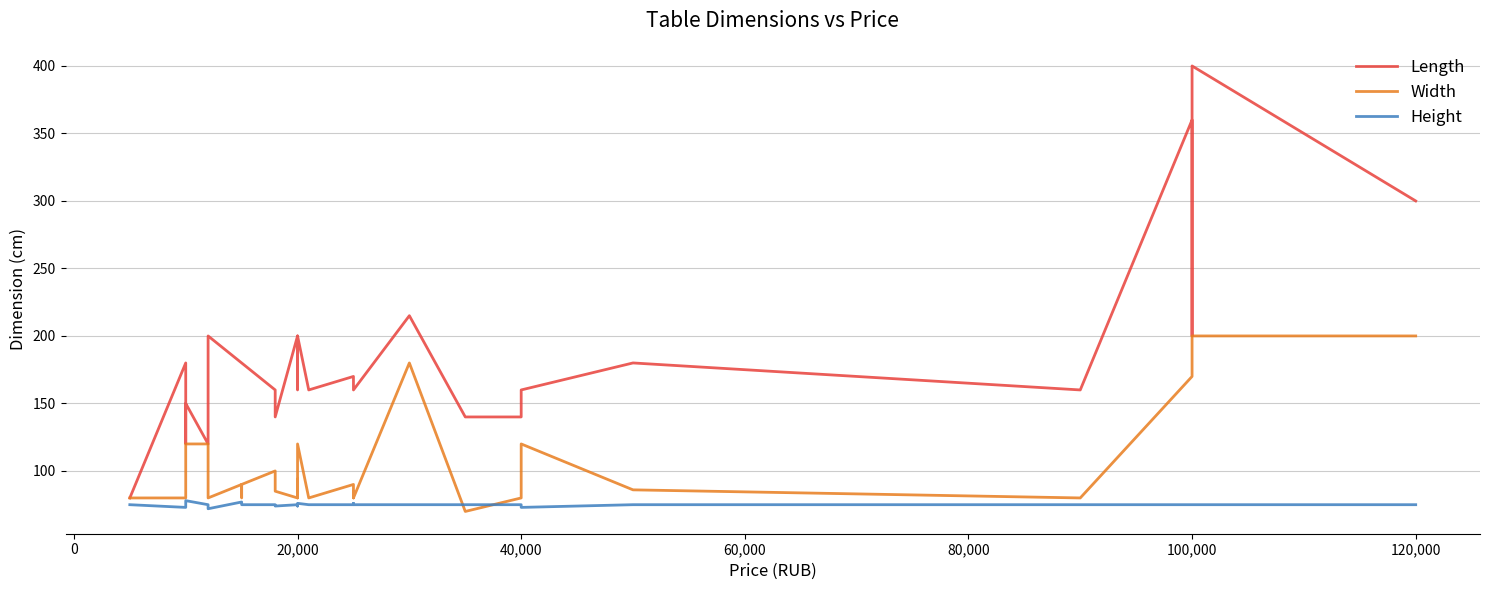

Which series has the largest range (max minus min)?

Length